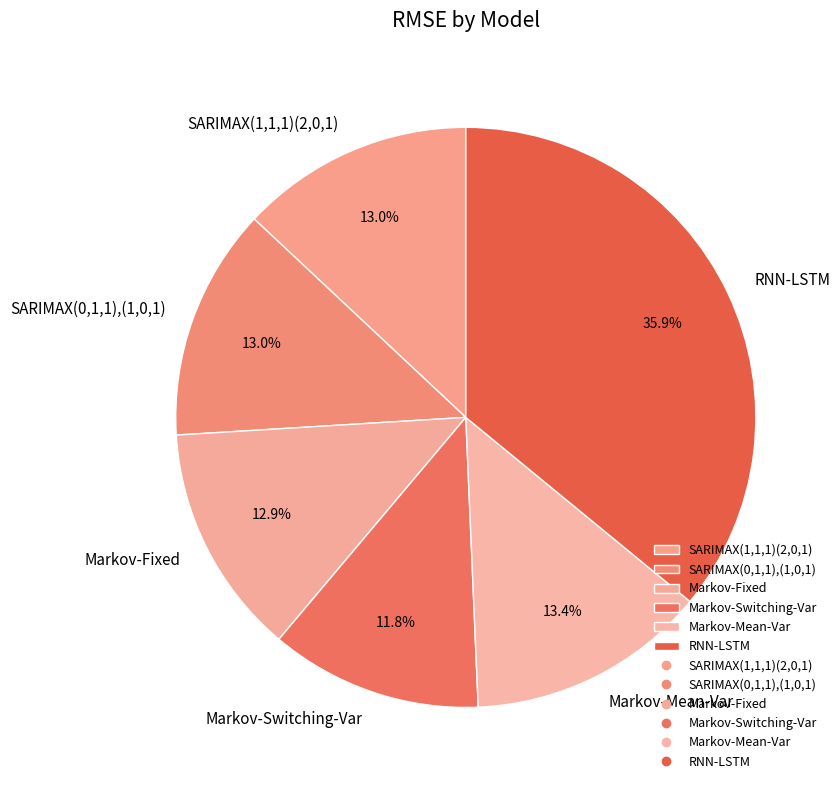

Is there a majority slice in this chart?

No